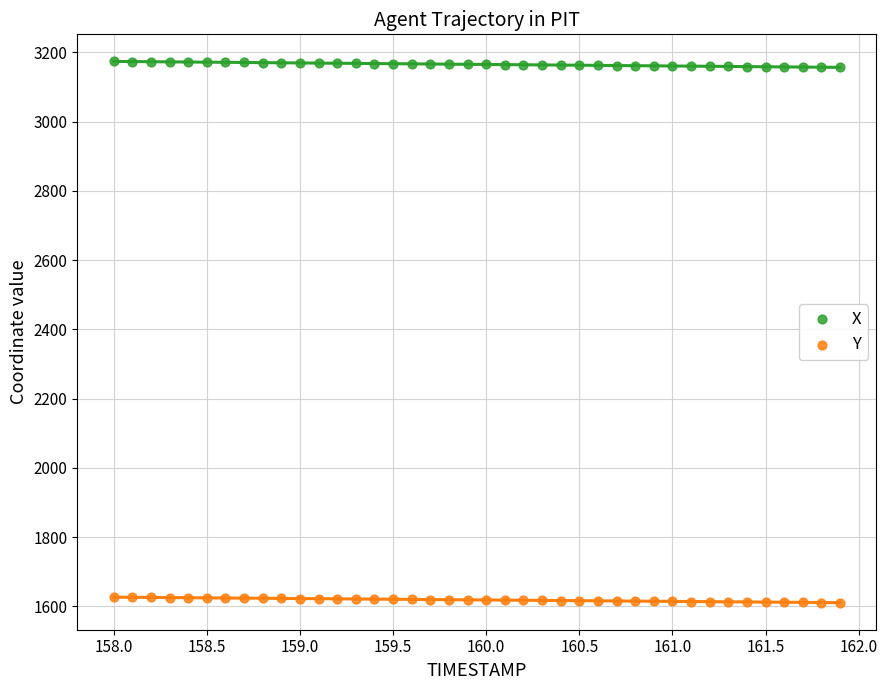

Across all data points, what is the range of Y values (max minus min)?

1563.0